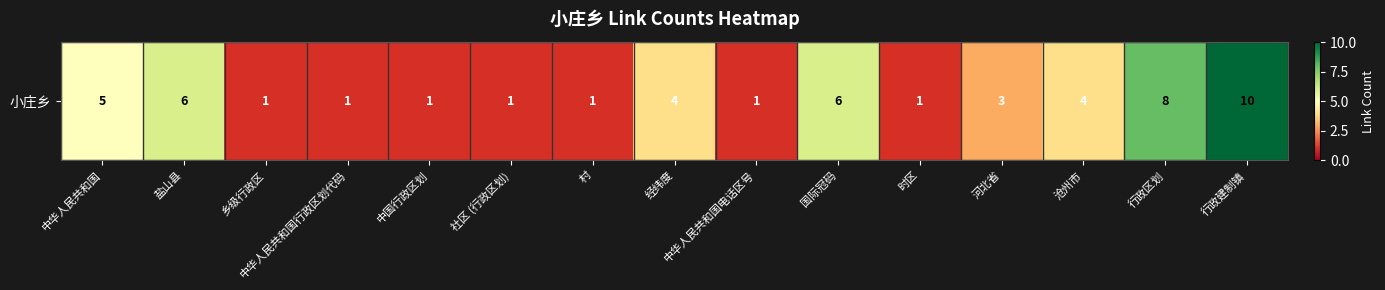

What is the difference between the values at 盐山县 and 乡级行政区?

5